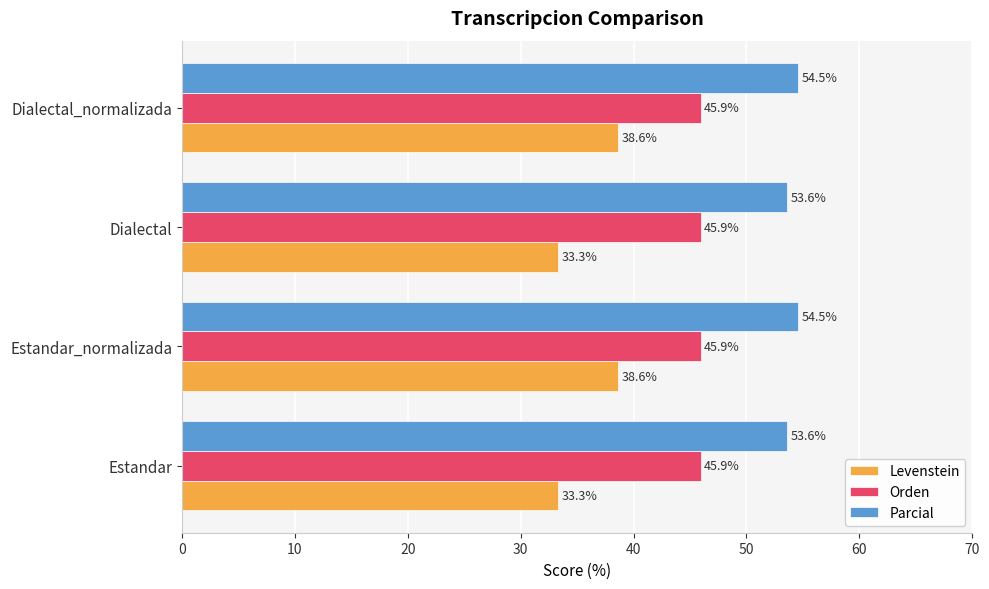

The Parcial series shows 53.6 at Dialectal. True or false?

True